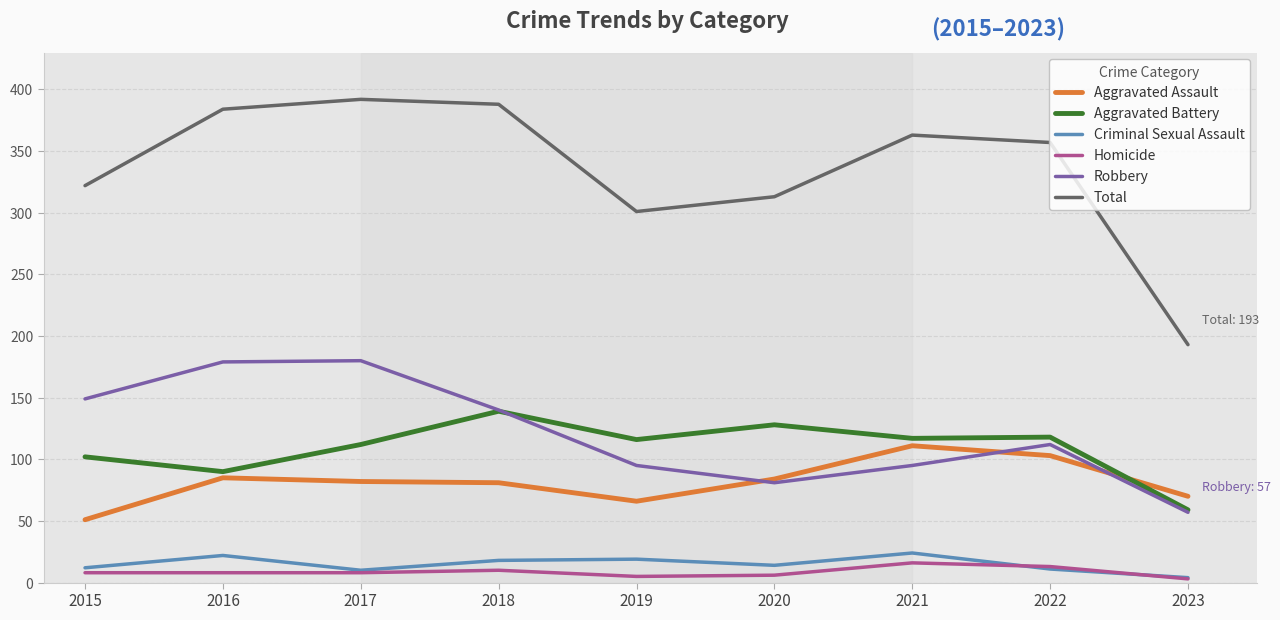

At which label does Total reach its peak?

2017